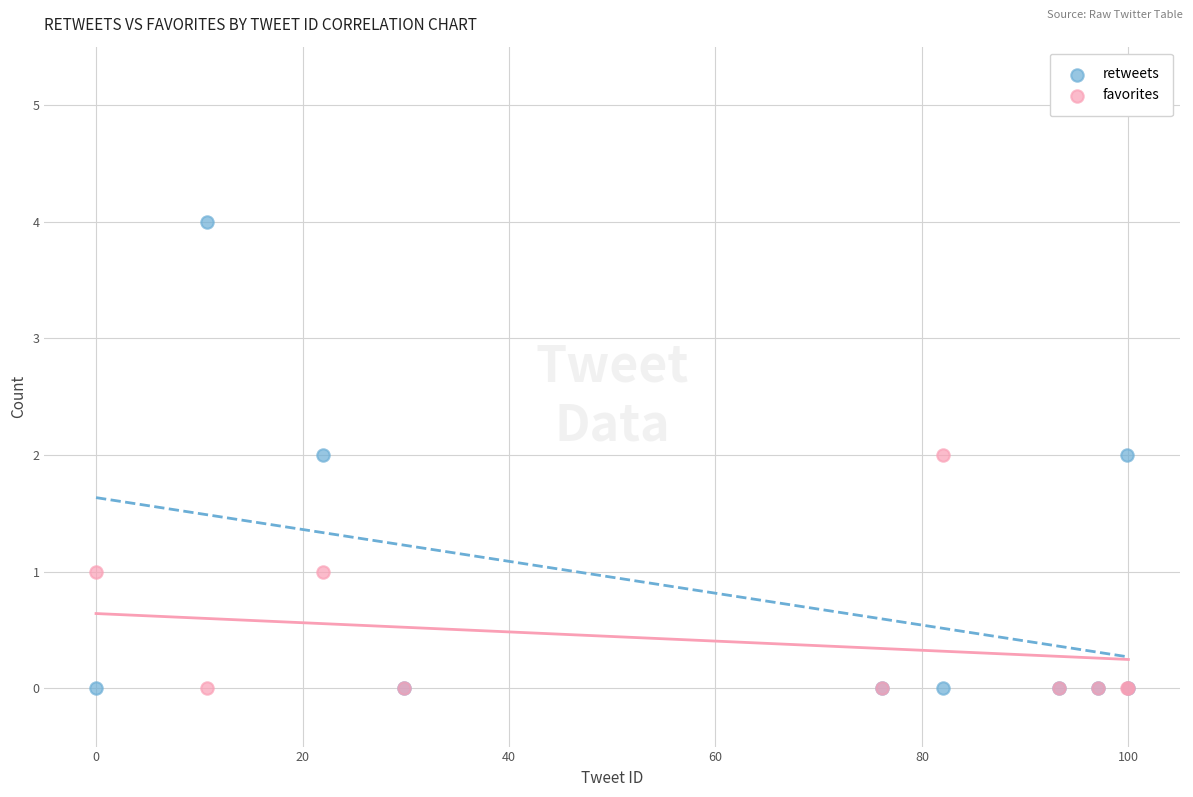

What are all the series names shown in the legend?

retweets, favorites